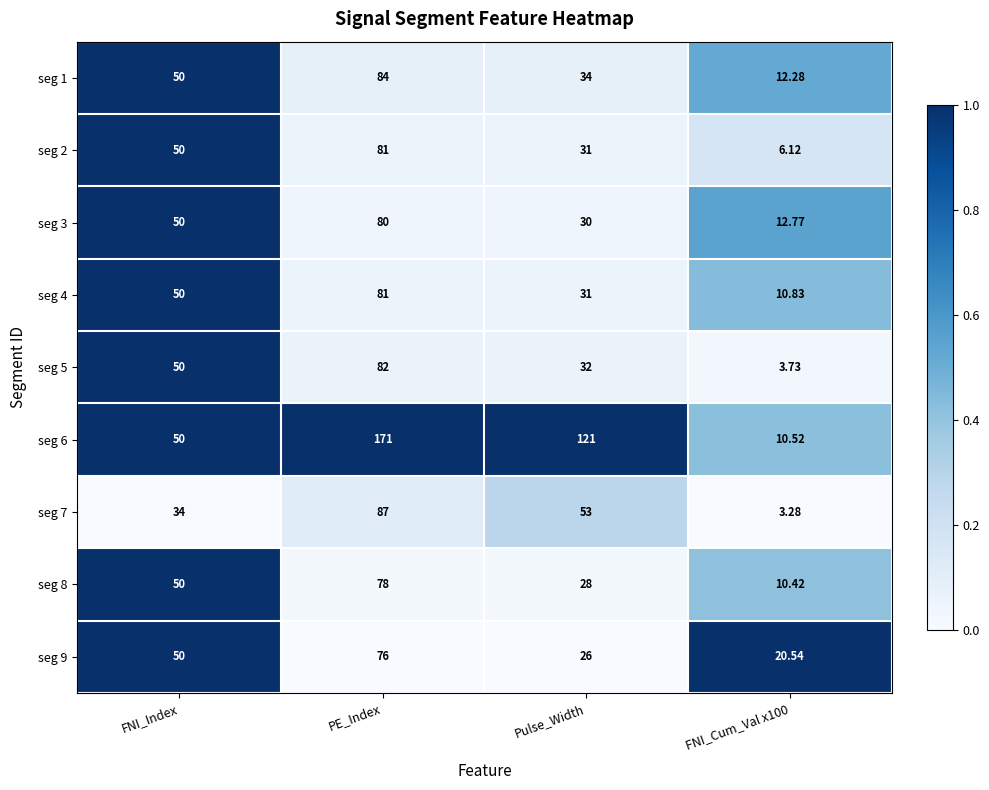

Between FNI_Index and Pulse_Width, which series saw the biggest shift?

seg 6